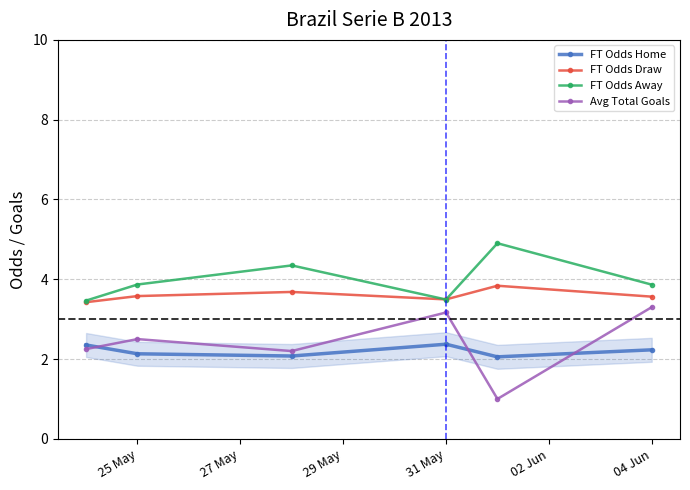

True or false: Avg Total Goals and FT Odds Draw intersect in this chart.

False